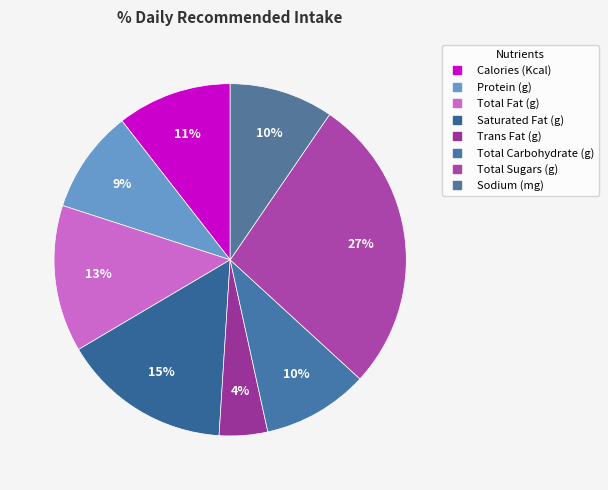

How many slices are in this pie chart?

8